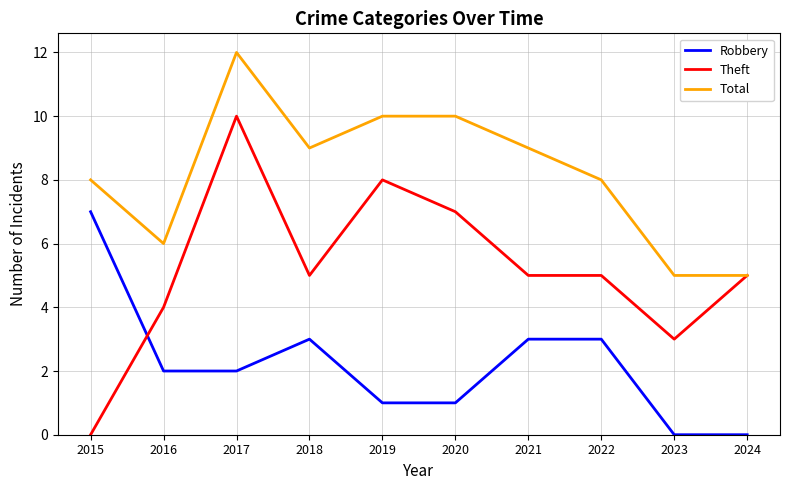

Which series has the largest range (max minus min)?

Theft